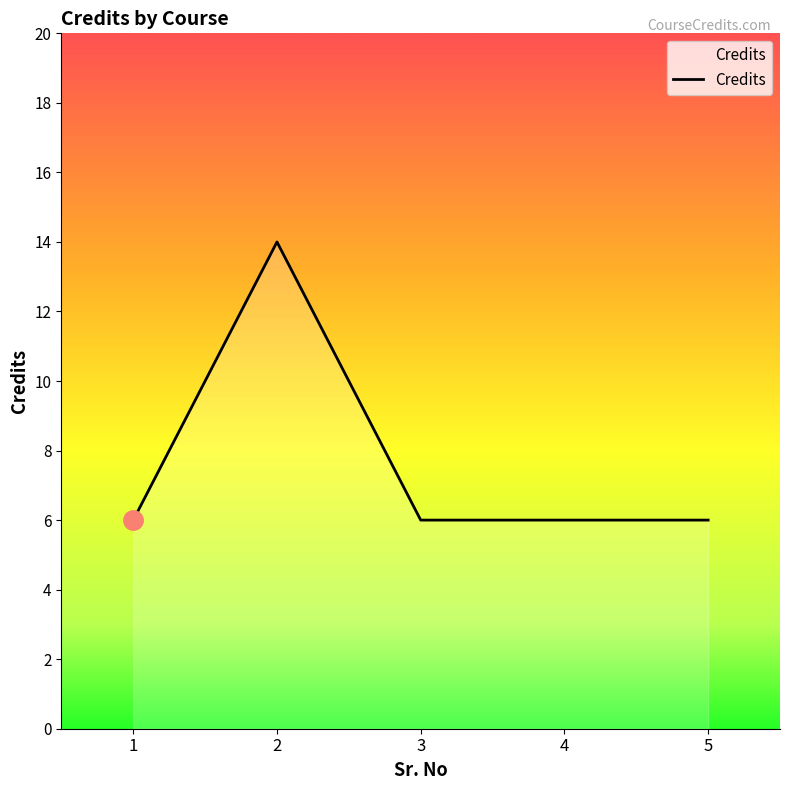

What is the minimum value shown in the chart?

6